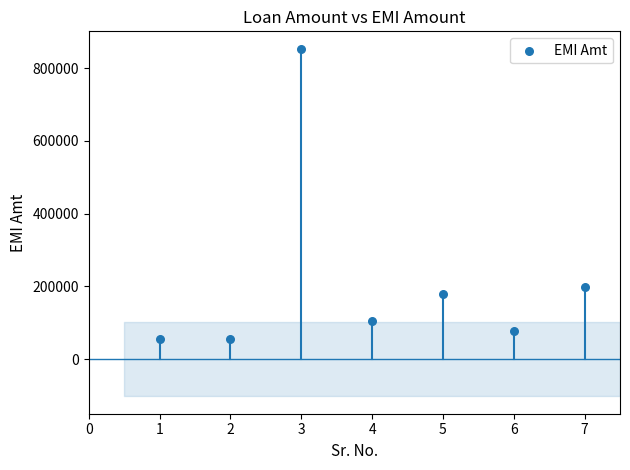

What Y value in the scatter plot is closest to 454084?

197270